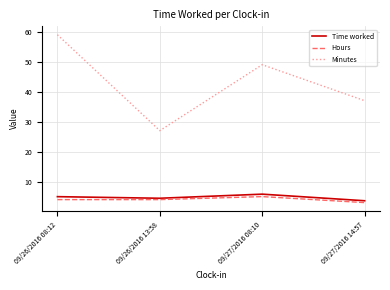

At which label does Minutes reach its minimum?

09/26/2016 13:58